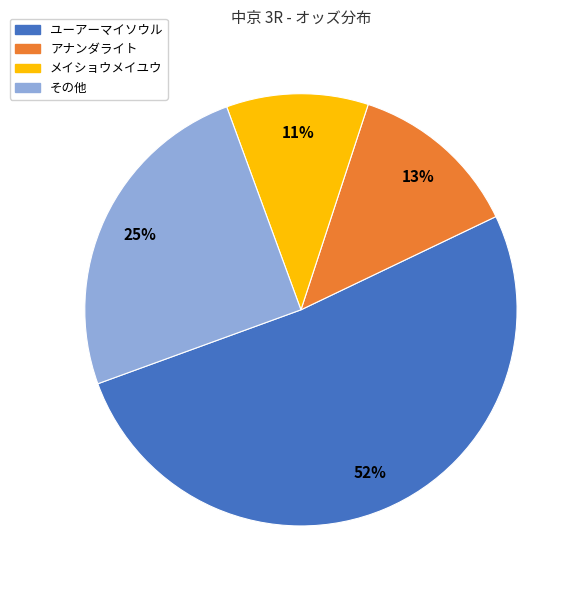

What is the smallest slice in the pie chart?

メイショウメイユウ